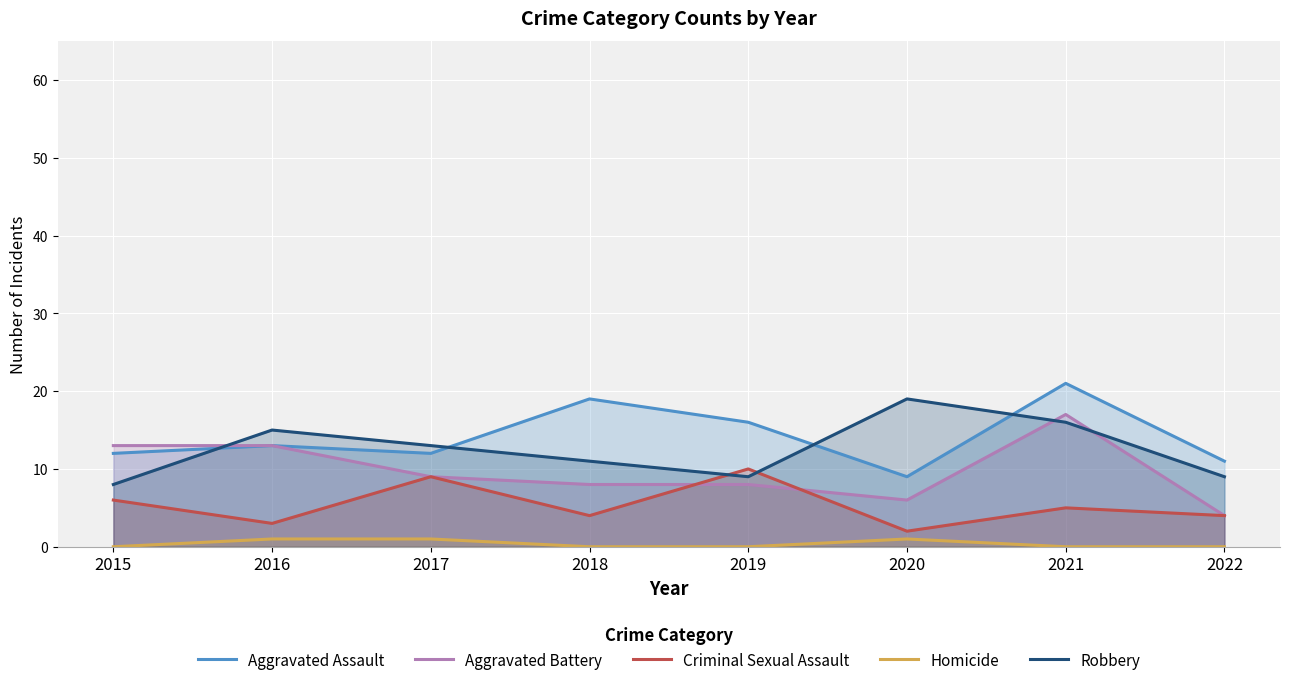

Is the value of Aggravated Battery at 2018 greater than the value of Criminal Sexual Assault at 2021?

Yes